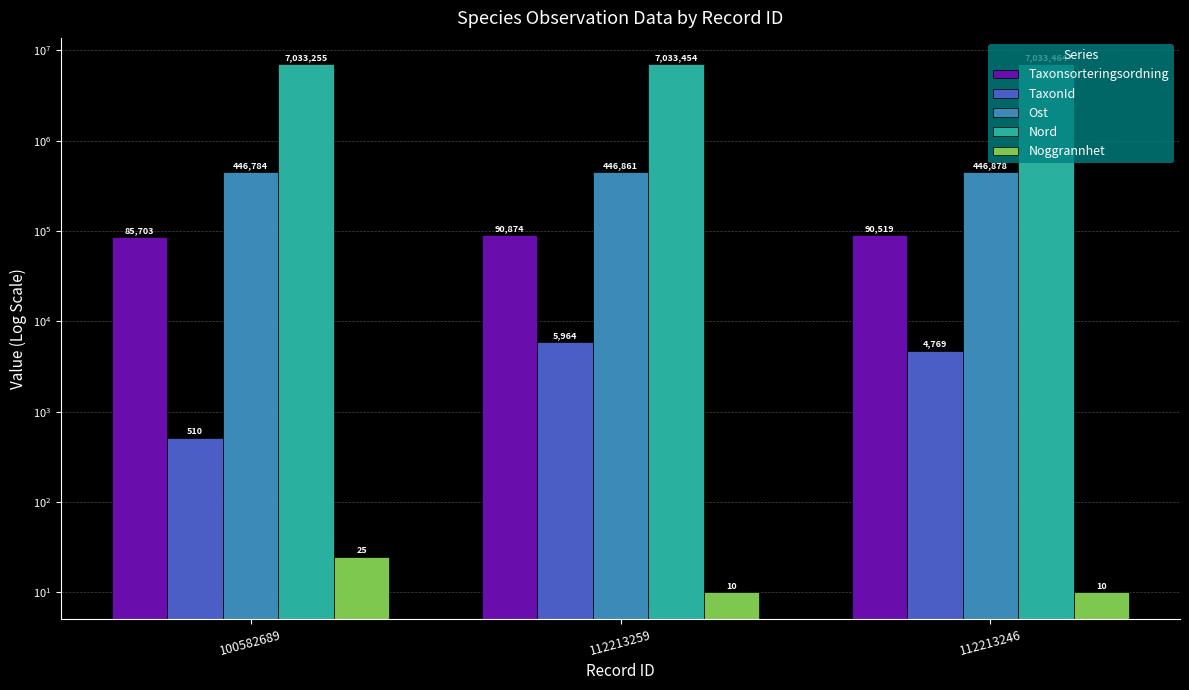

What is the average value of the Noggrannhet series?

15